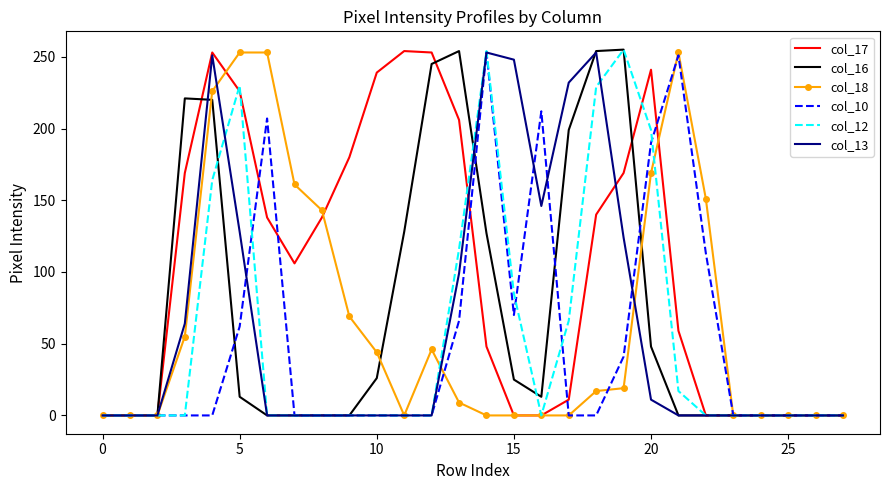

At how many categories does at least one series exceed 100?

20